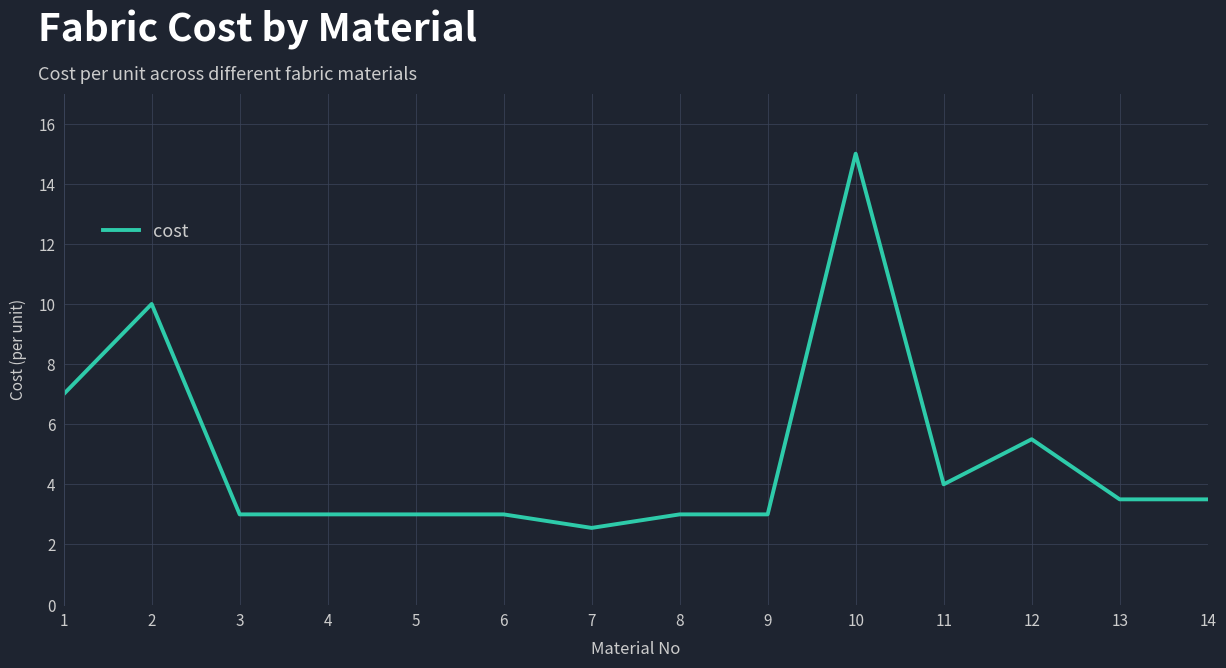

What is the change in value from 4 to 11?

+1.0